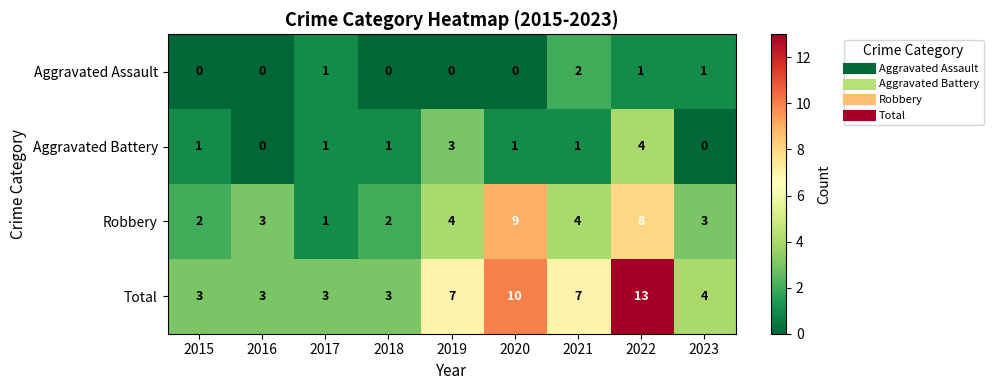

The value of Total at 2016 is 3. True or false?

True